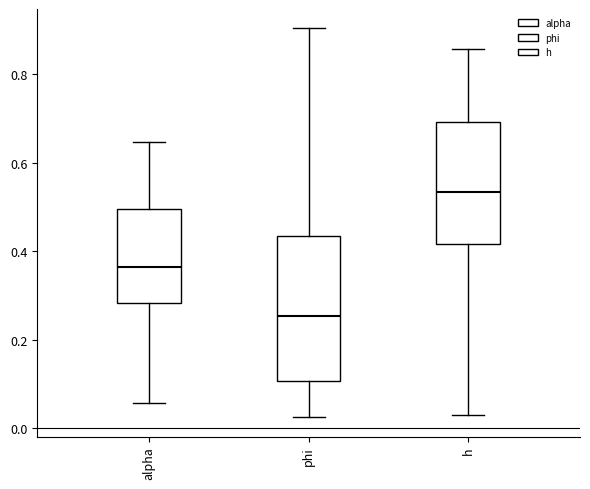

Comparing the boxes themselves (not the whiskers), which one is the tallest?

phi